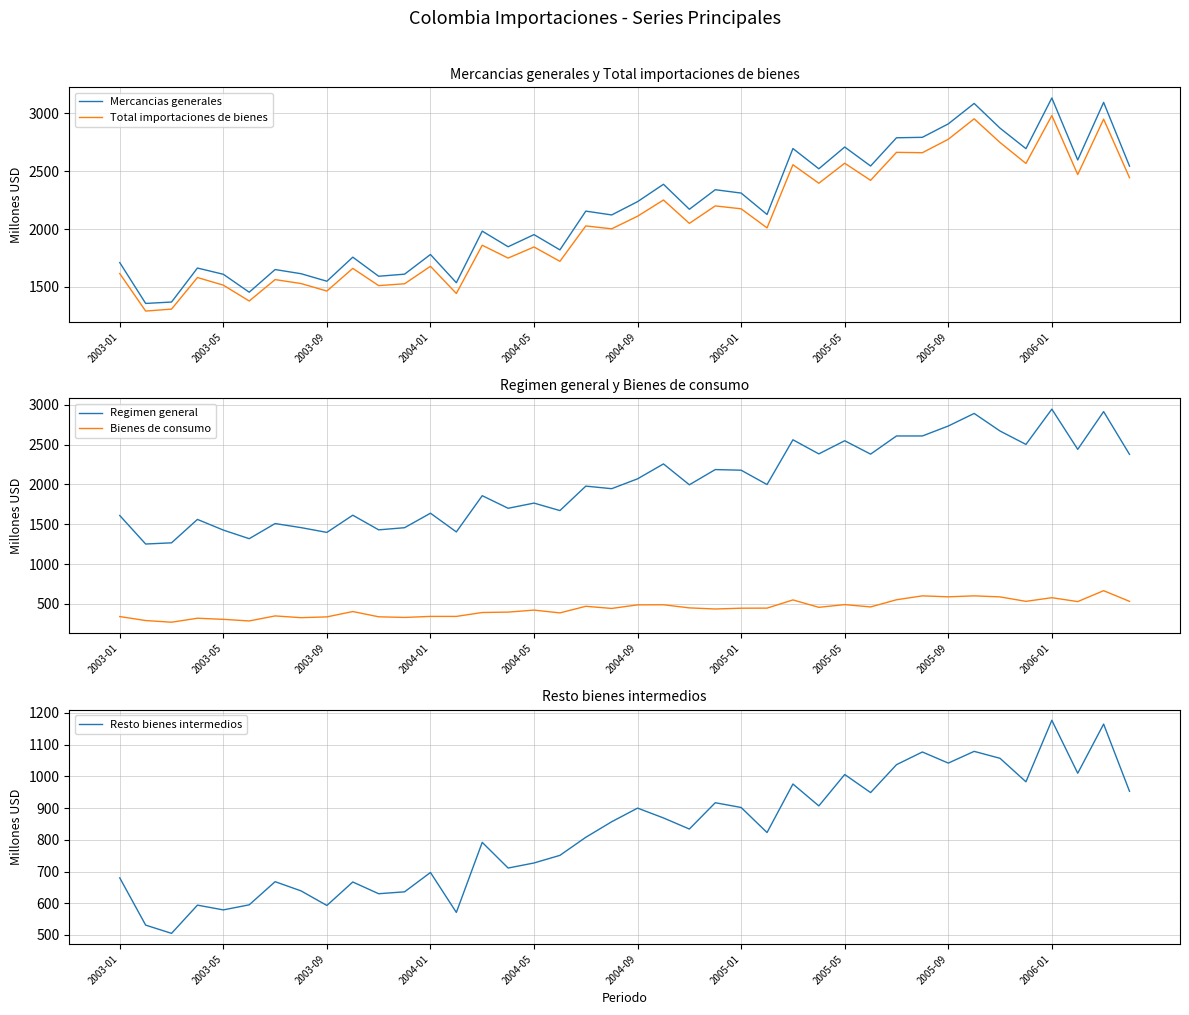

True or false: Bienes de consumo has a value of 330 at 11.

True